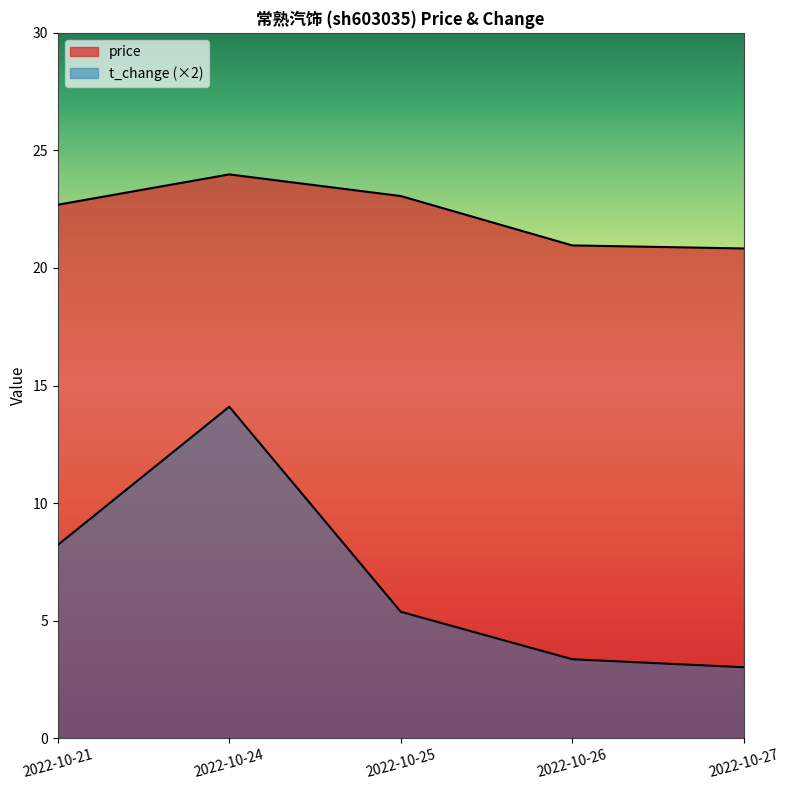

True or false: price has a value of 22.7 at 2022-10-21.

True